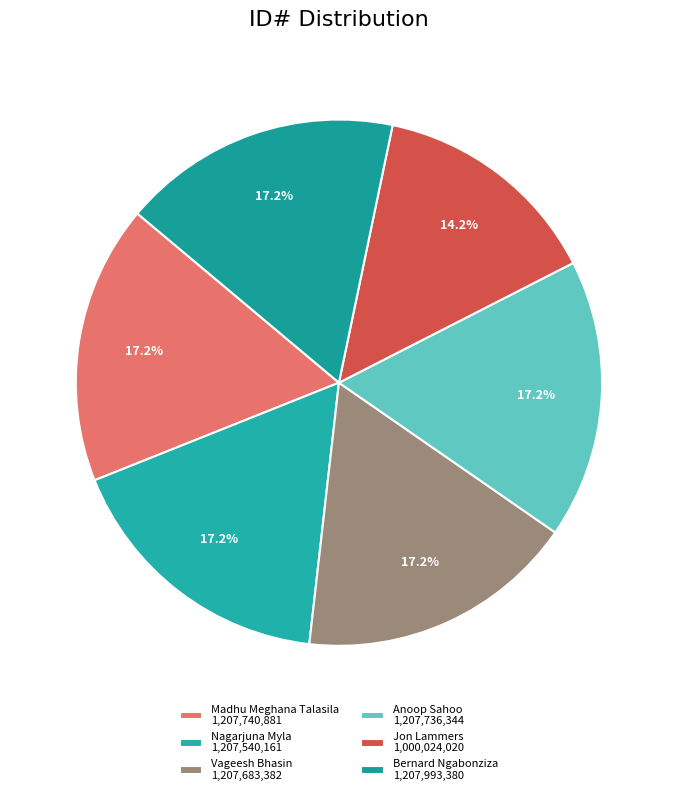

Combined, what portion of the pie is Anoop Sahoo and Bernard Ngabonziza?

34.3%